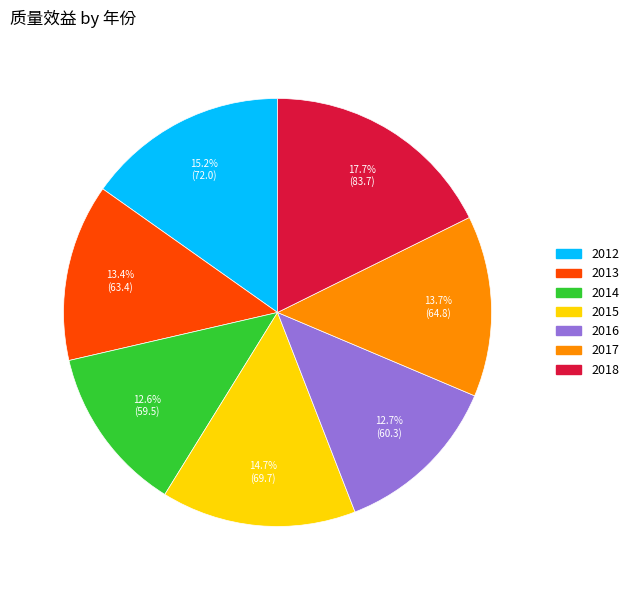

Is there a majority slice in this chart?

No